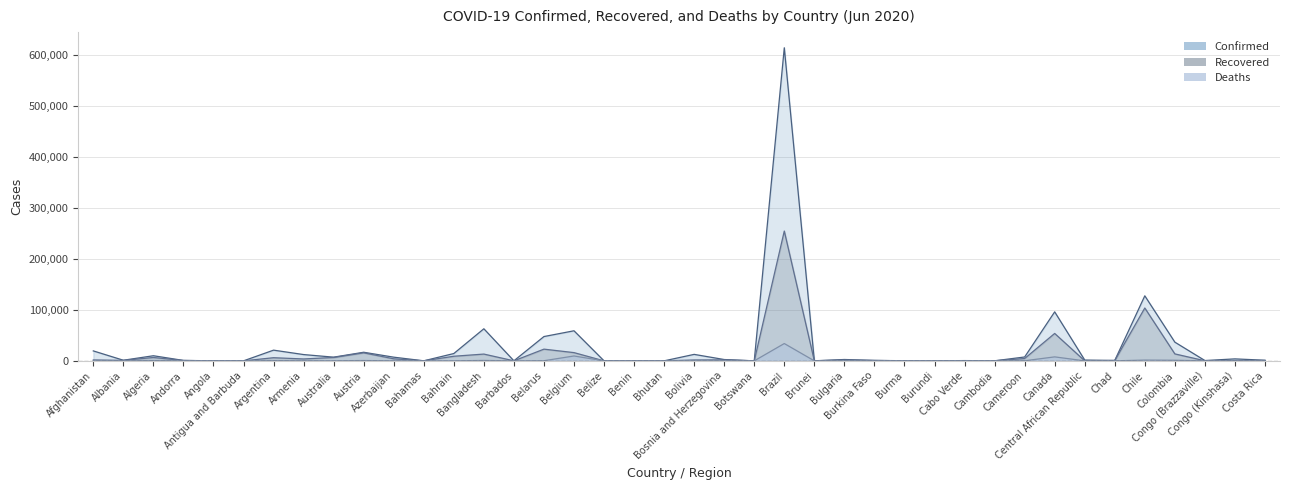

The Confirmed series shows 384 at Burma. True or false?

False